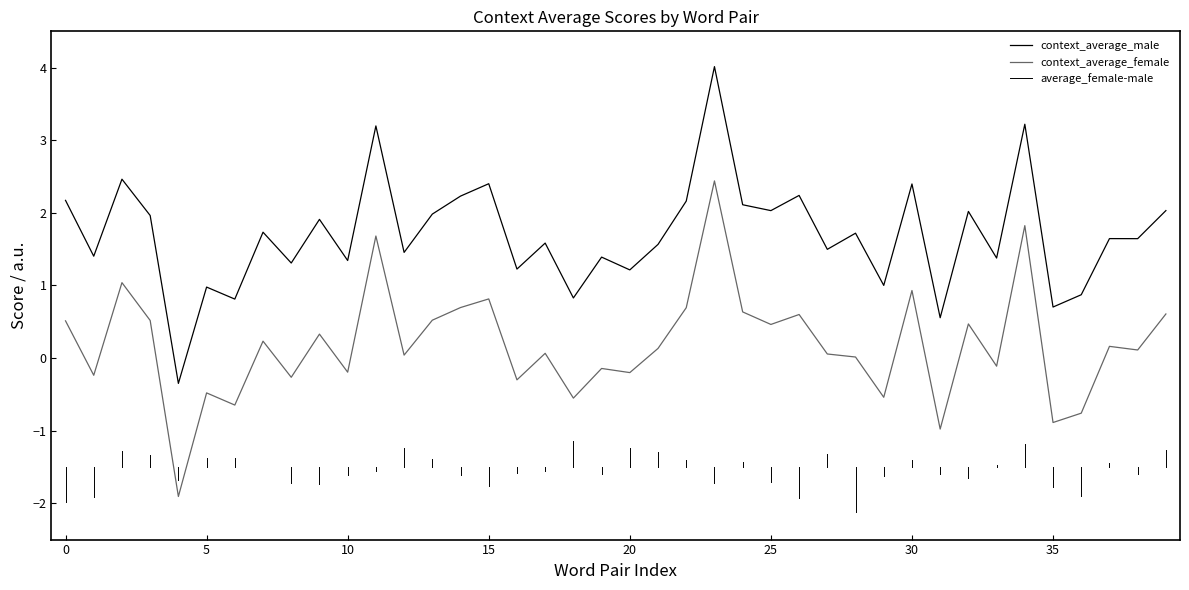

What is the smallest value displayed?

-1.9